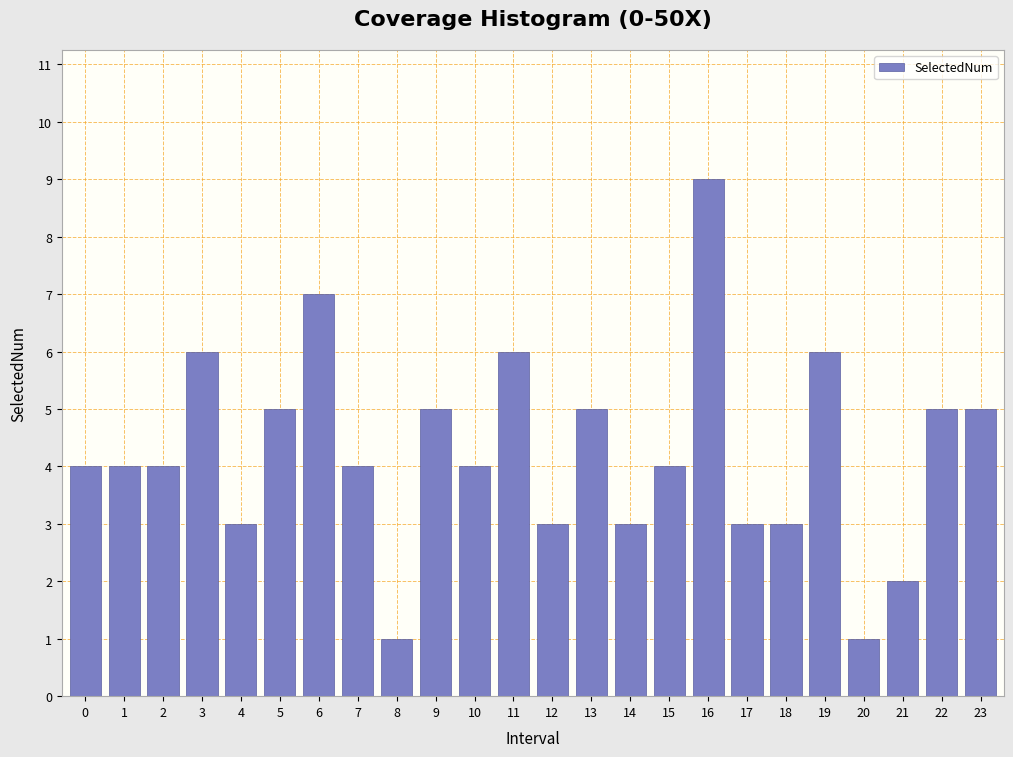

Reading left to right, what are all the values shown in this chart?

0=4	1=4	2=4	3=6	4=3	5=5	6=7	7=4	8=1	9=5	10=4	11=6	12=3	13=5	14=3	15=4	16=9	17=3	18=3	19=6	20=1	21=2	22=5	23=5